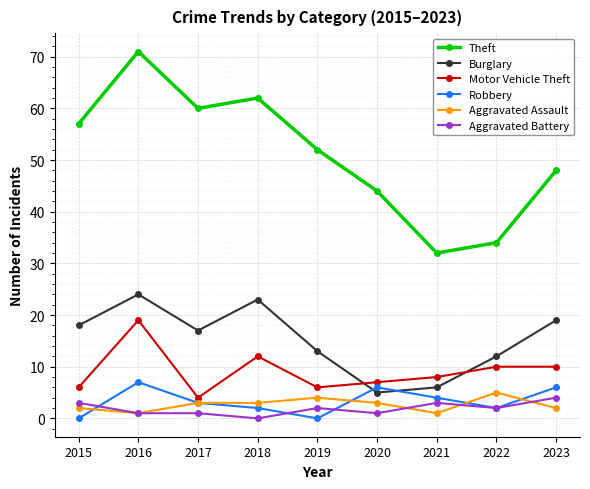

What is the spread (max minus min) of values at 2019?

52